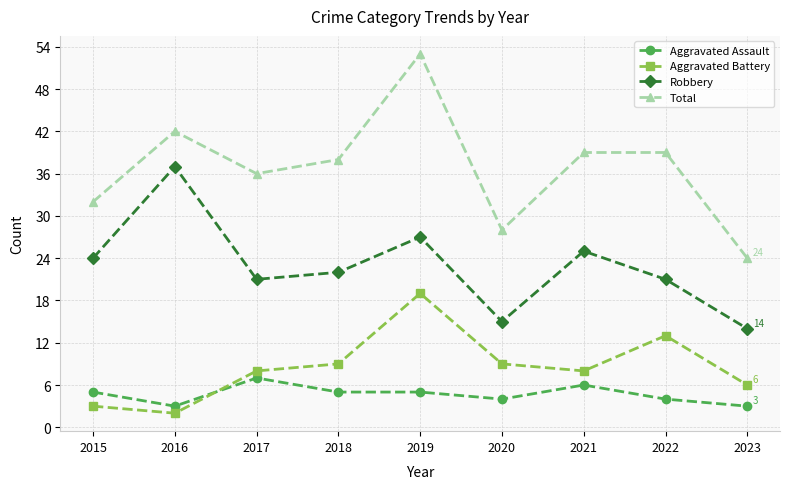

At which label does Total reach its minimum?

2023